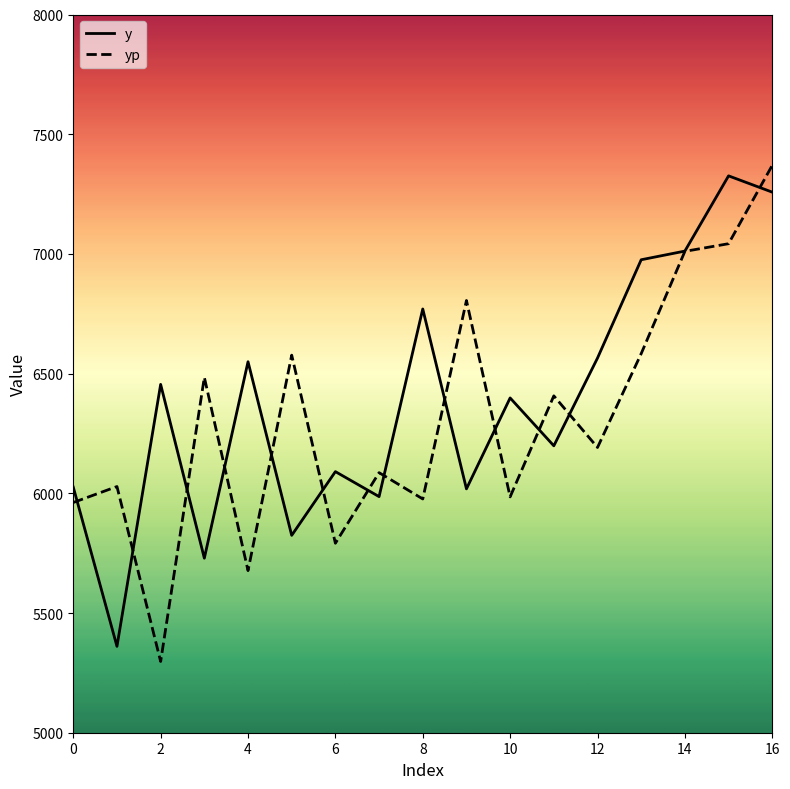

What is the minimum value shown in the chart?

5297.6